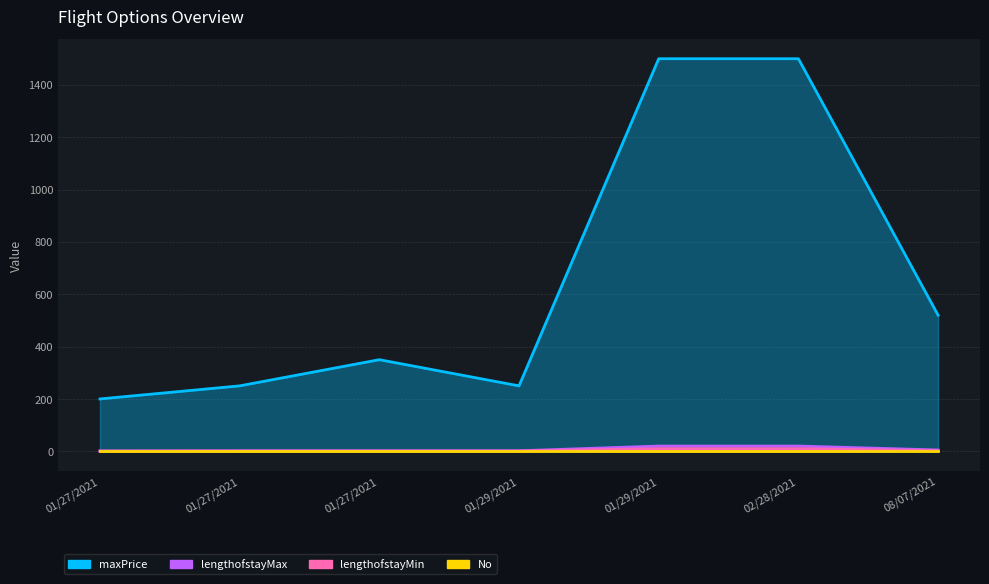

What is the sum of the lengthofstayMax values at 01/29/2021 and 01/27/2021?

3